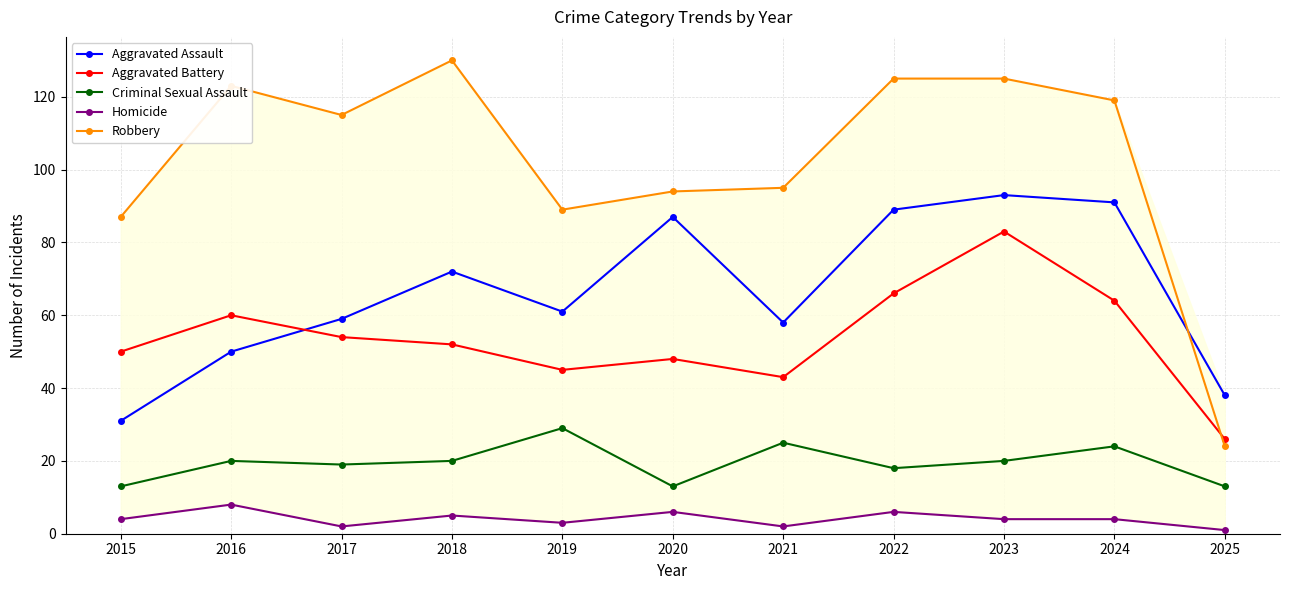

At which category does Aggravated Battery reach its first local valley?

2019